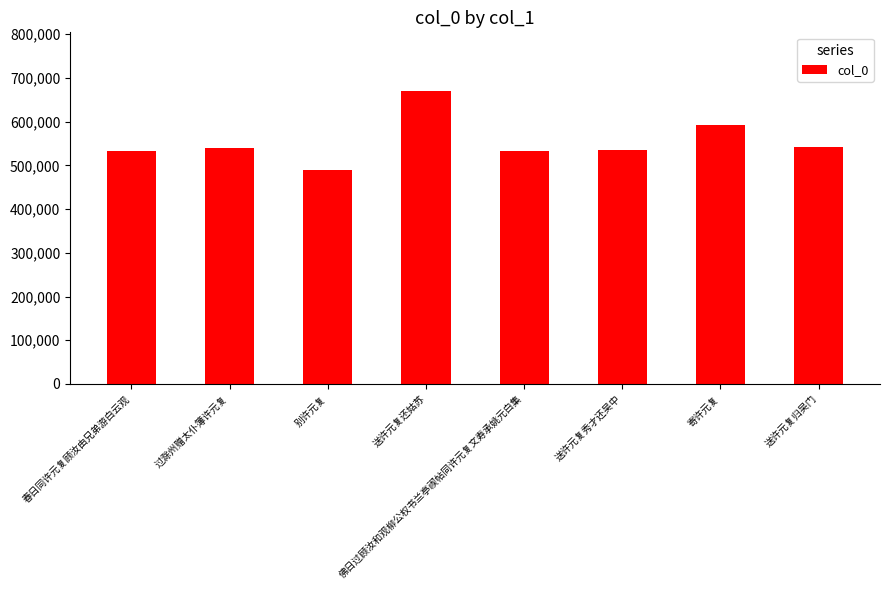

What is the change in value from 春日同许元复顾汝由兄弟游白云观 to 佛日过顾汝和观柳公权书兰亭禊帖同许元复文寿承姚元白集?

-507